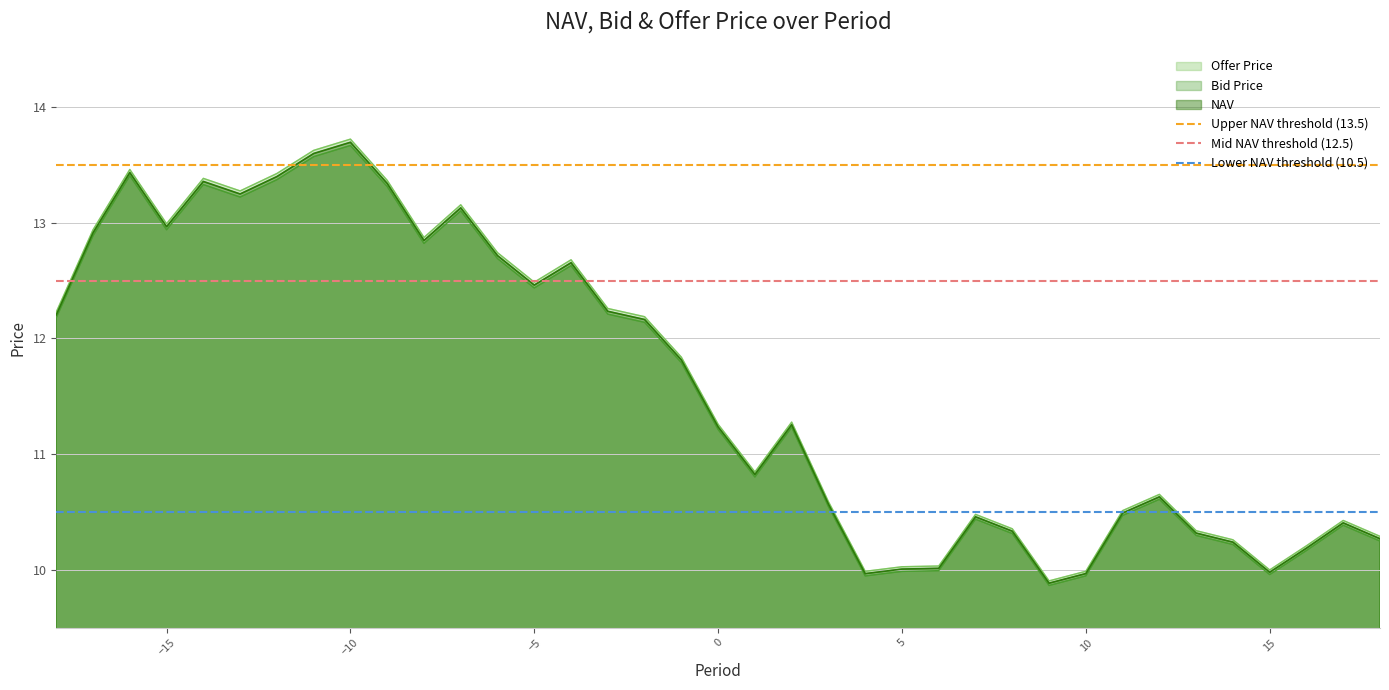

What is the highest value of the Bid Price series?

13.7